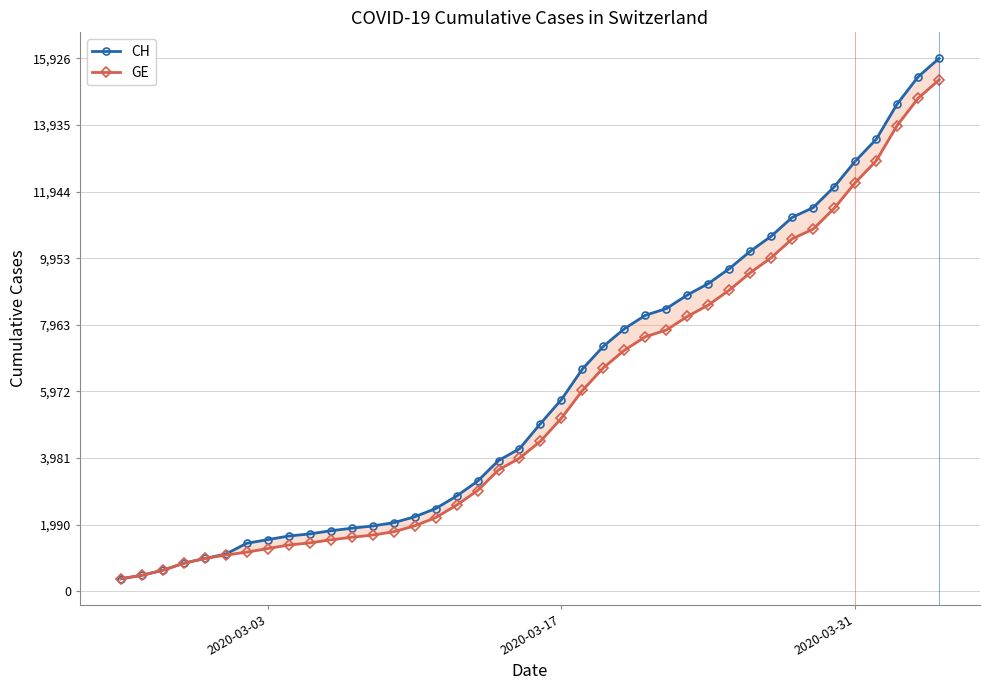

How many distinct data groups are displayed?

2